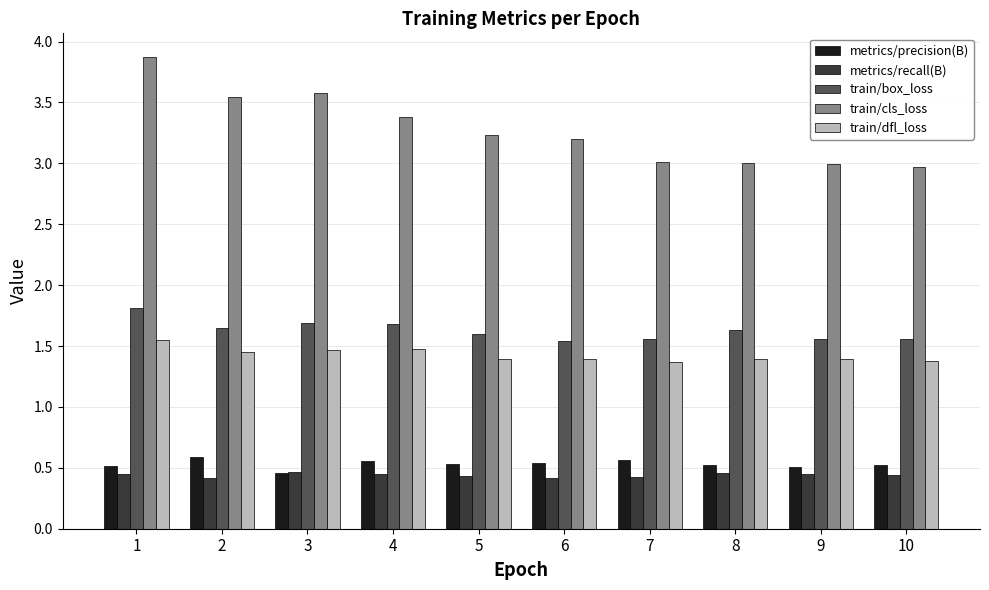

What is the difference between the maximum and minimum values in the train/dfl_loss series?

0.2